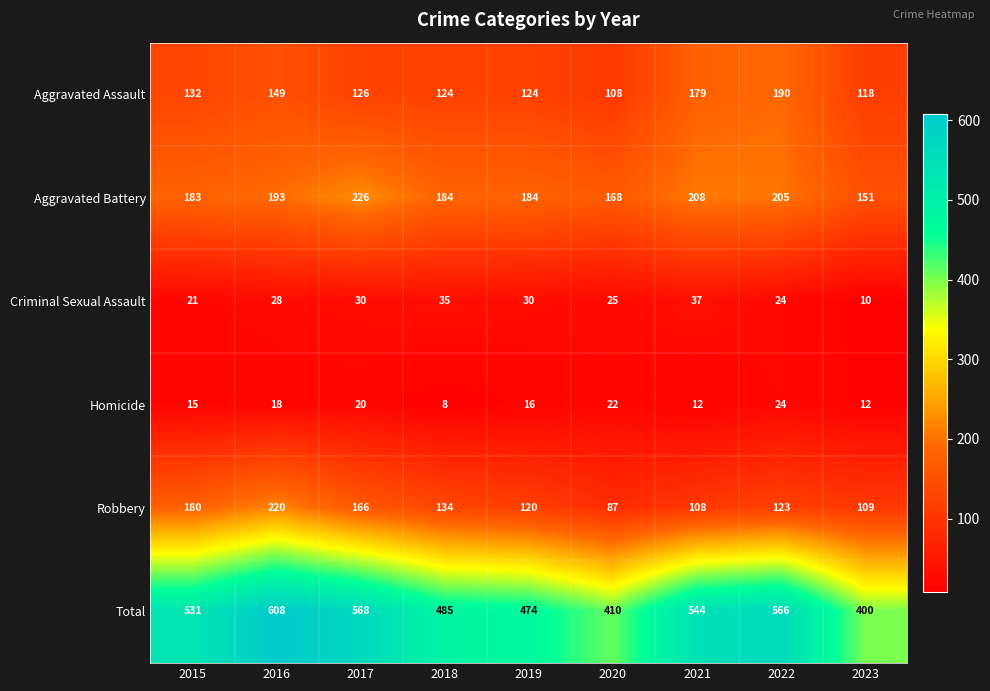

At which category is the sum across all series the highest?

2016